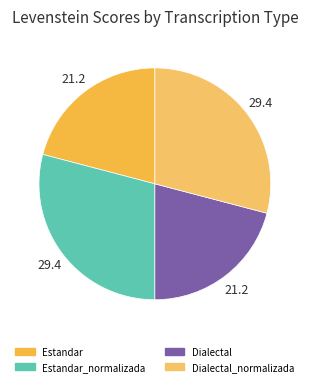

Which has a higher value, Estandar or Dialectal_normalizada?

Dialectal_normalizada